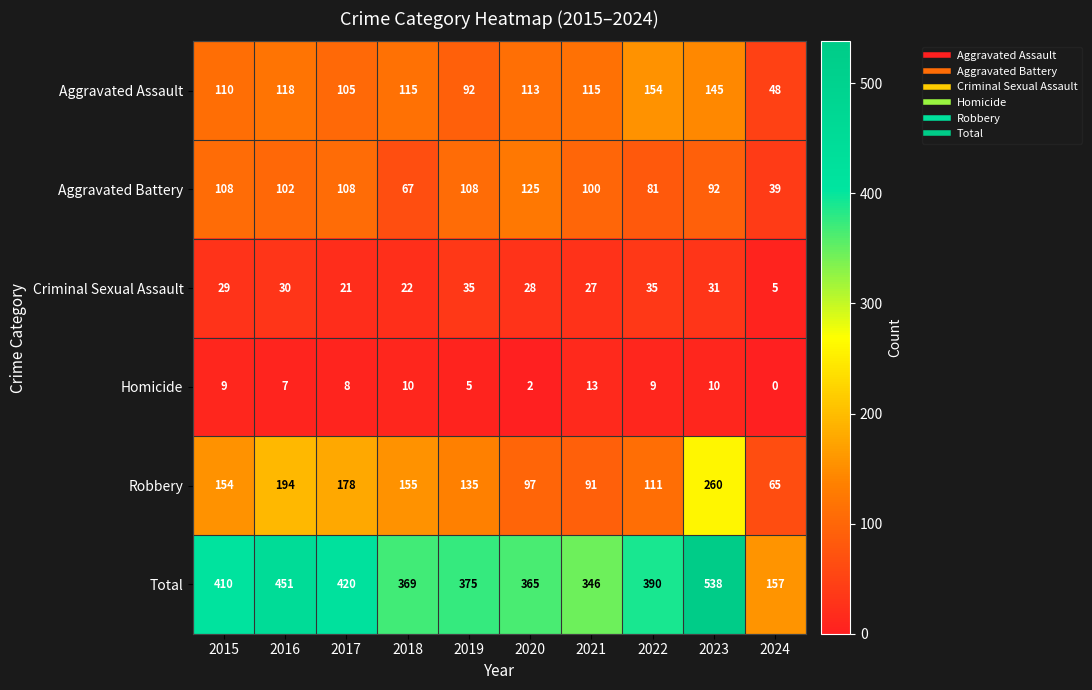

What is the sum of all Robbery values?

1440